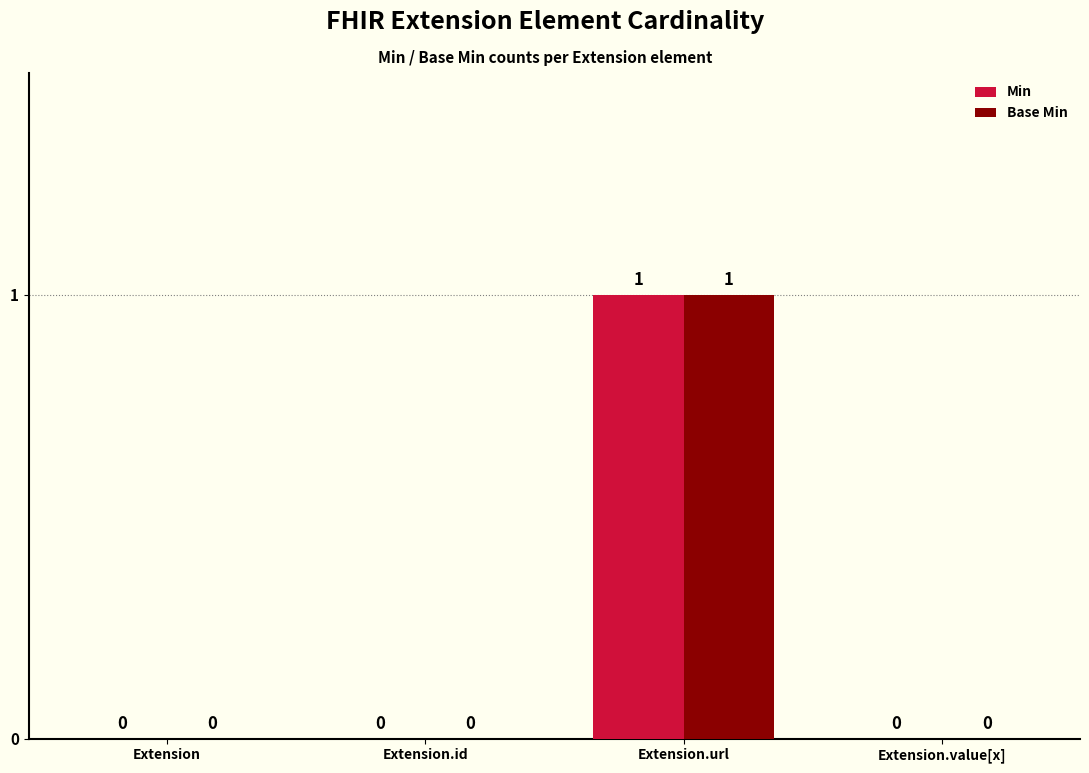

Which category has the highest value across all series?

Extension.url